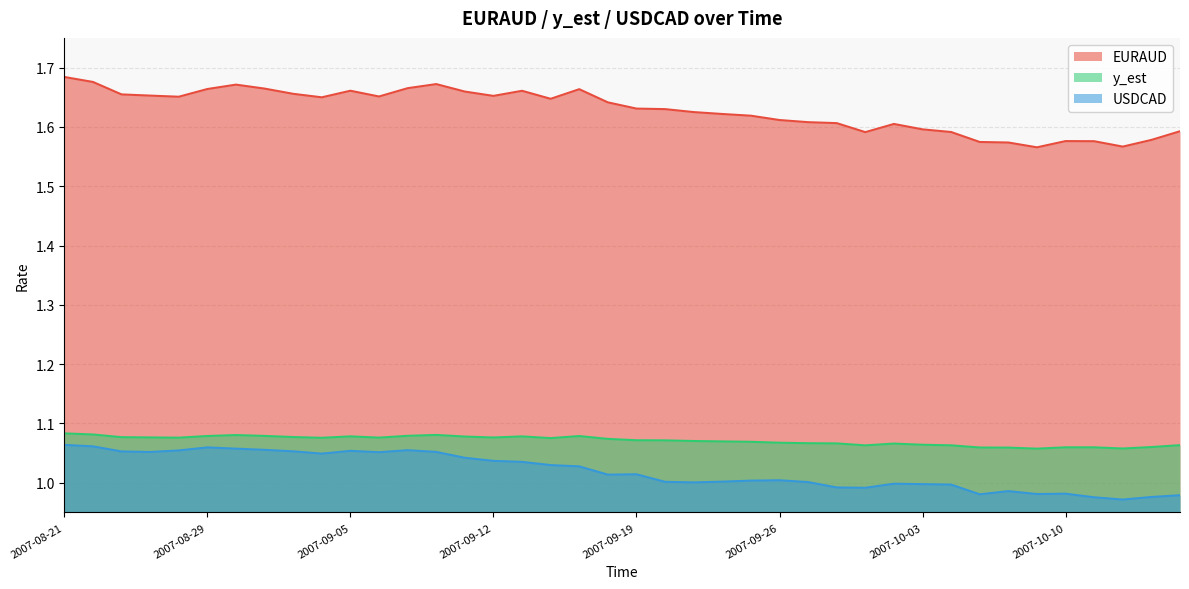

What is the sum of all EURAUD values?

65.1